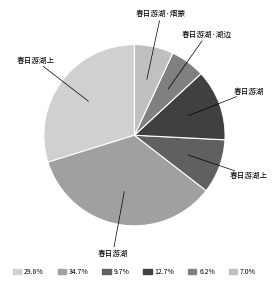

Count the number of slices in the pie.

6